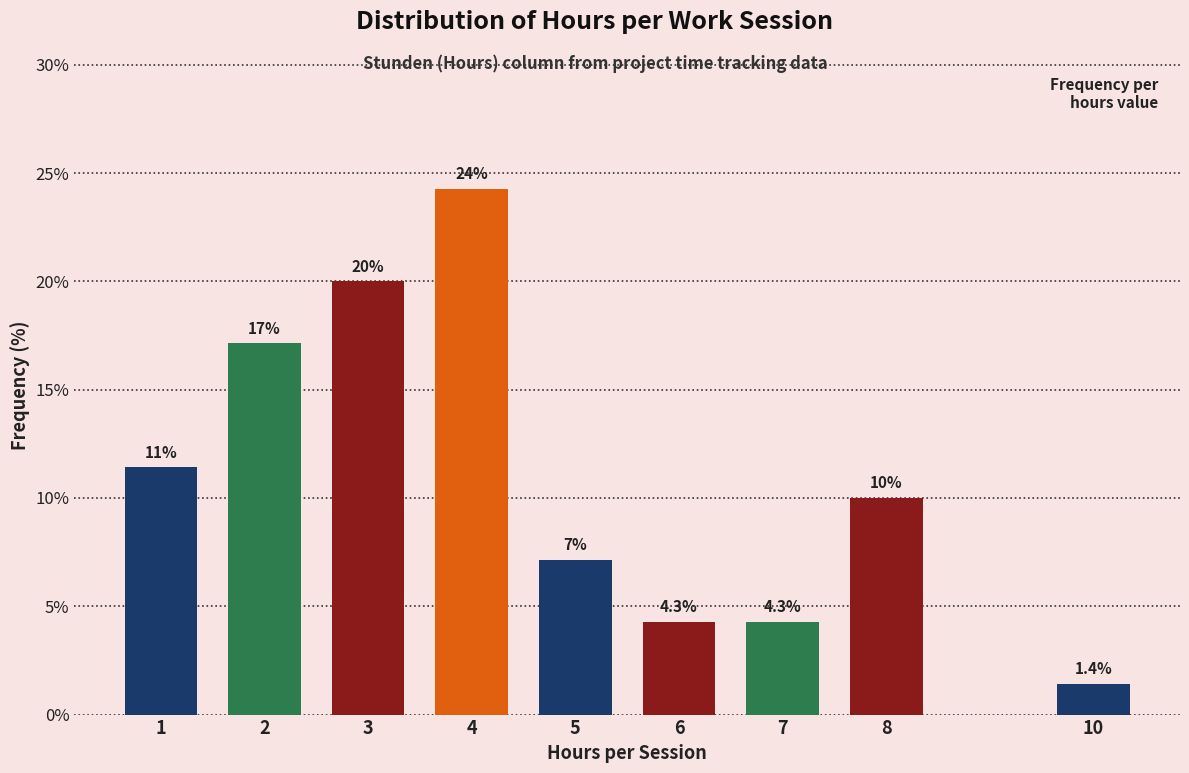

The value at 3 is 20.0. True or false?

True